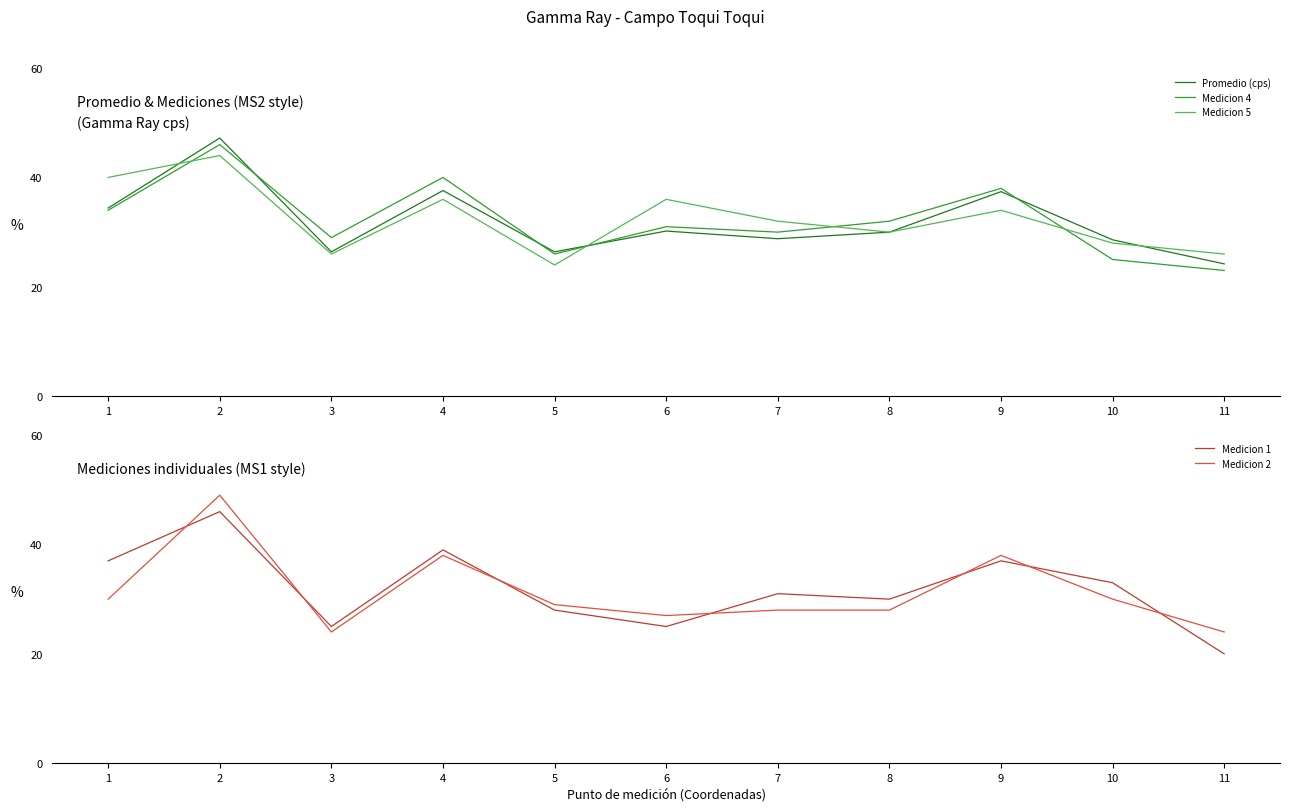

At which label is Medicion 2 closest to 36?

4